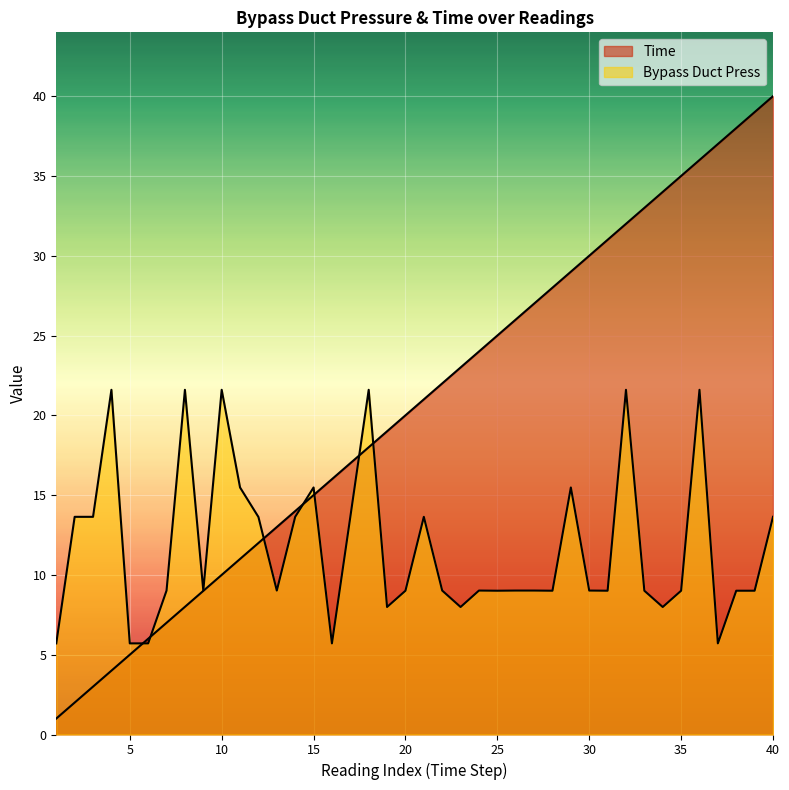

Which series has the largest range (max minus min)?

Time